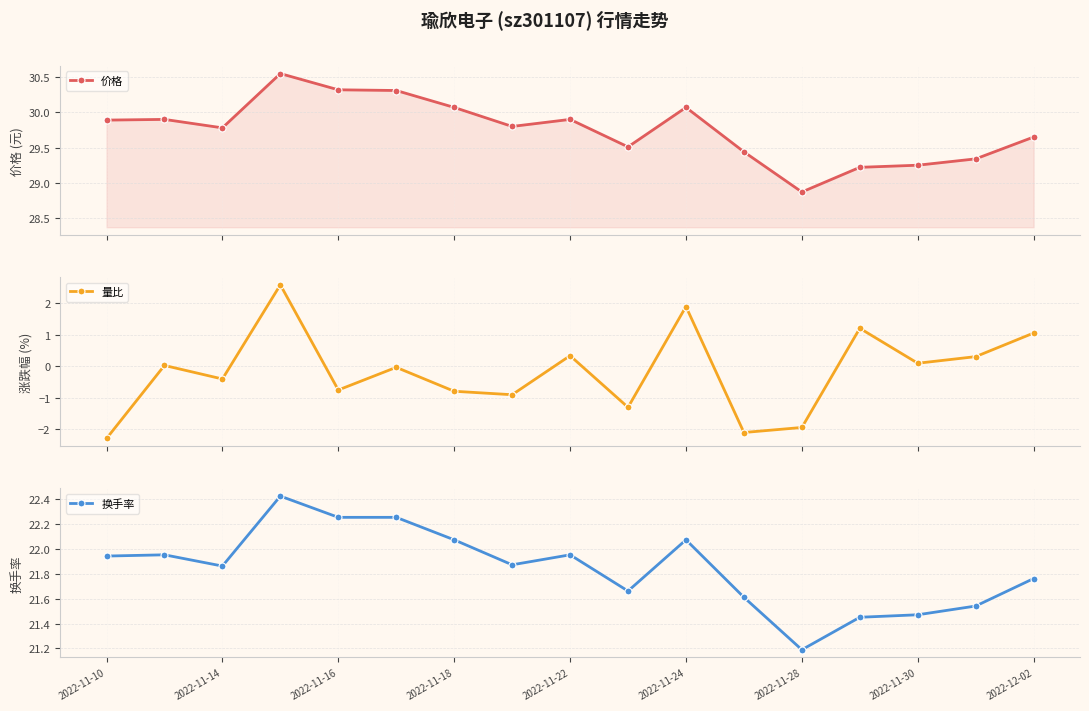

The value of 价格 at 9 is 47.7. True or false?

False